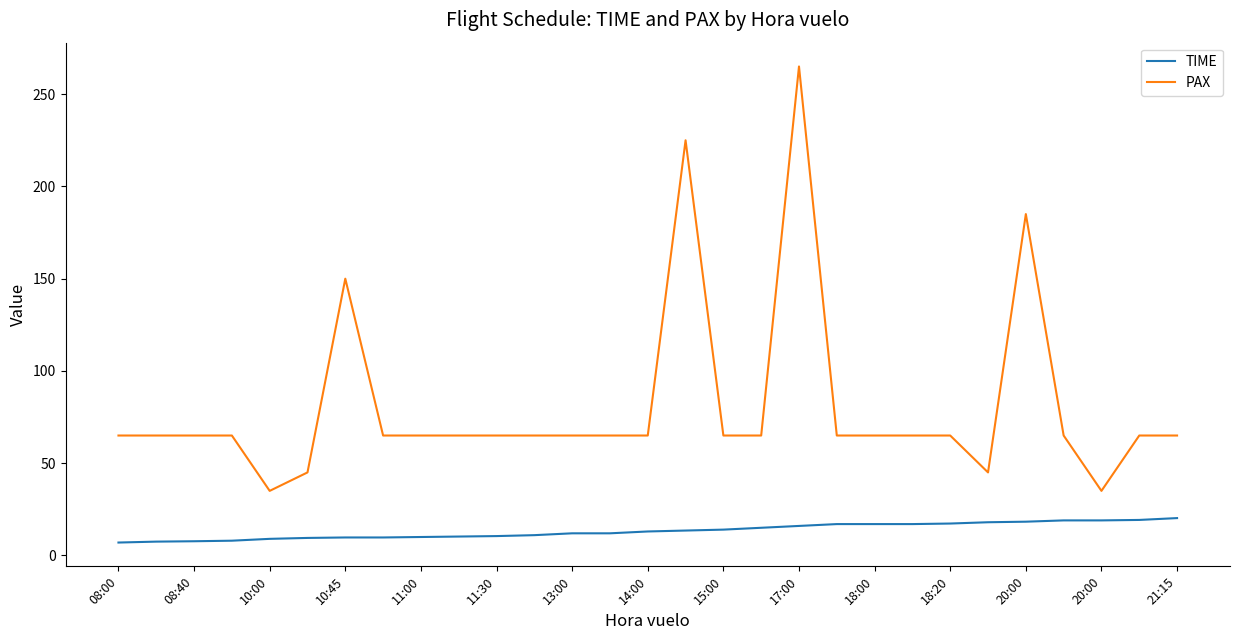

What is the maximum value shown in the chart?

265.0